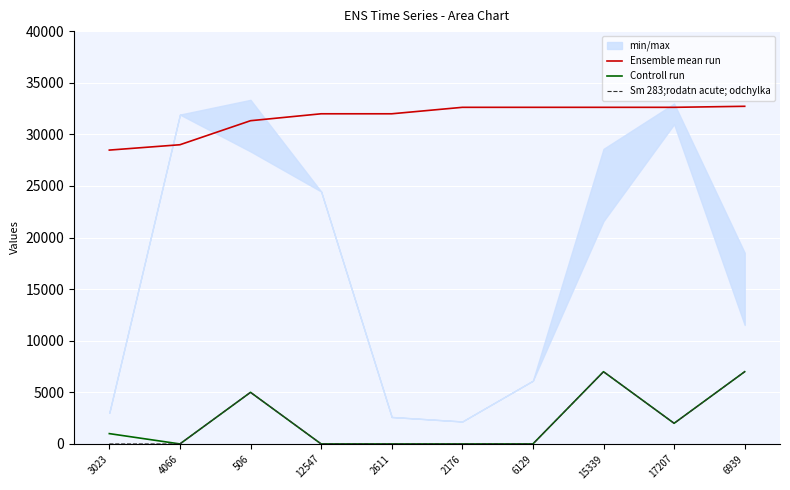

Reading left to right, list all the values displayed in this chart.

Ensemble mean run: 3023=28471.8	4066=28990.2	506=31318.9	12547=31989.2	2611=31989.2	2176=32615.5	6129=32615.5	15339=32615.5	17207=32615.5	6939=32715.0
Controll run: 3023=1000.0	4066=0.0	506=5000.0	12547=0.0	2611=0.0	2176=0.0	6129=0.0	15339=7000.0	17207=2000.0	6939=7000.0
Sm 283;rodatn acute; odchylka: 3023=0.0	4066=0.0	506=5000.0	12547=0.0	2611=0.0	2176=0.0	6129=0.0	15339=7000.0	17207=2000.0	6939=7000.0